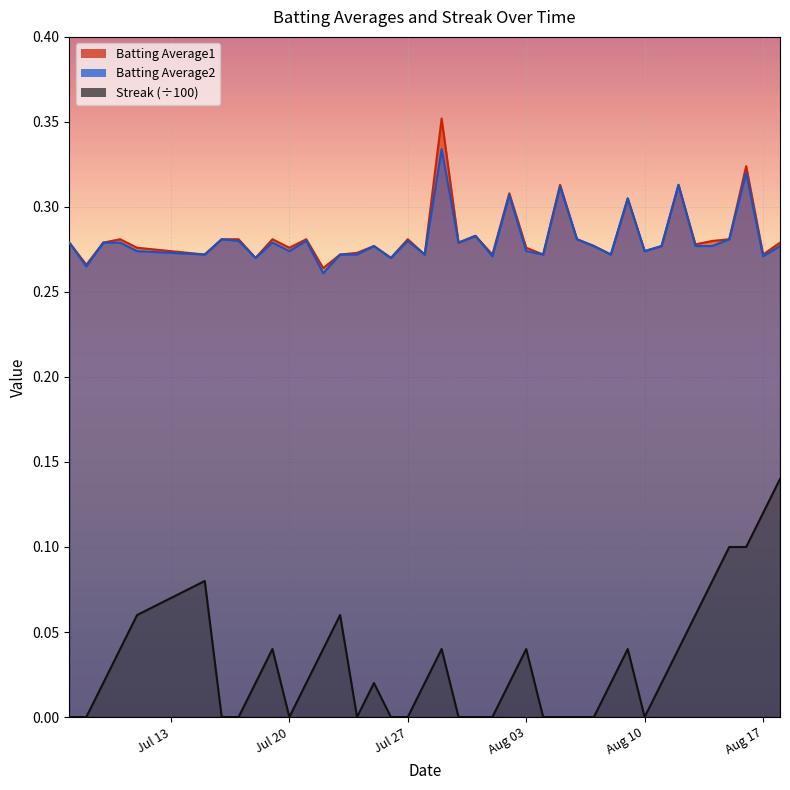

The value of Batting Average1 at Aug 10 is 0.4. True or false?

False